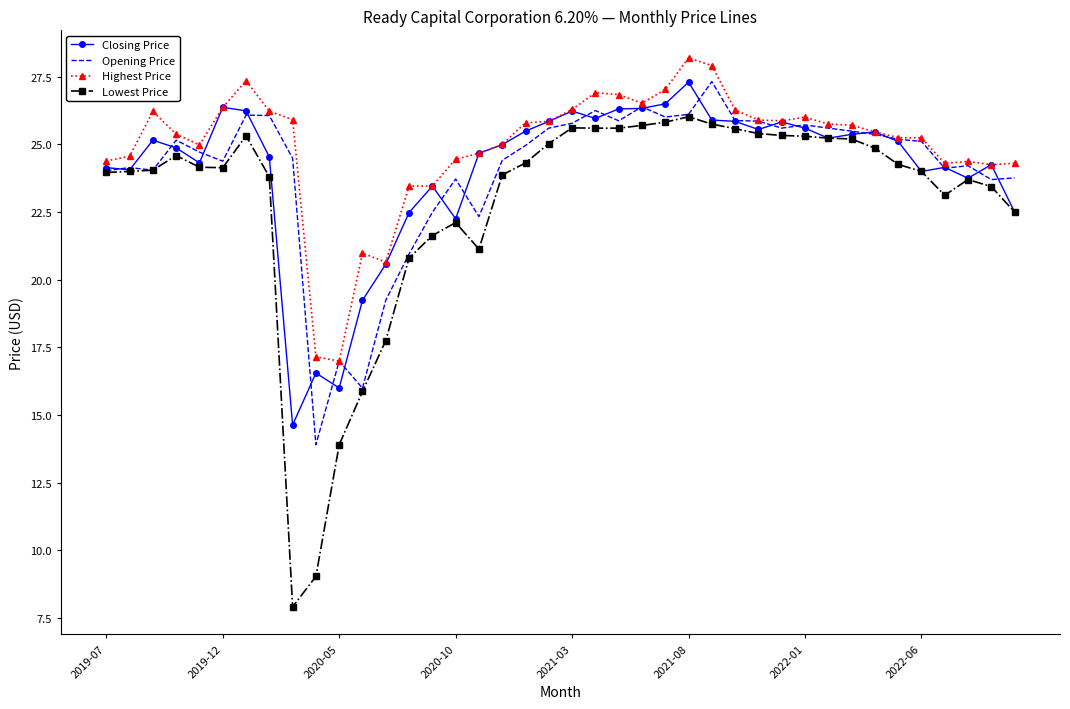

What is the maximum value for Opening Price?

27.3